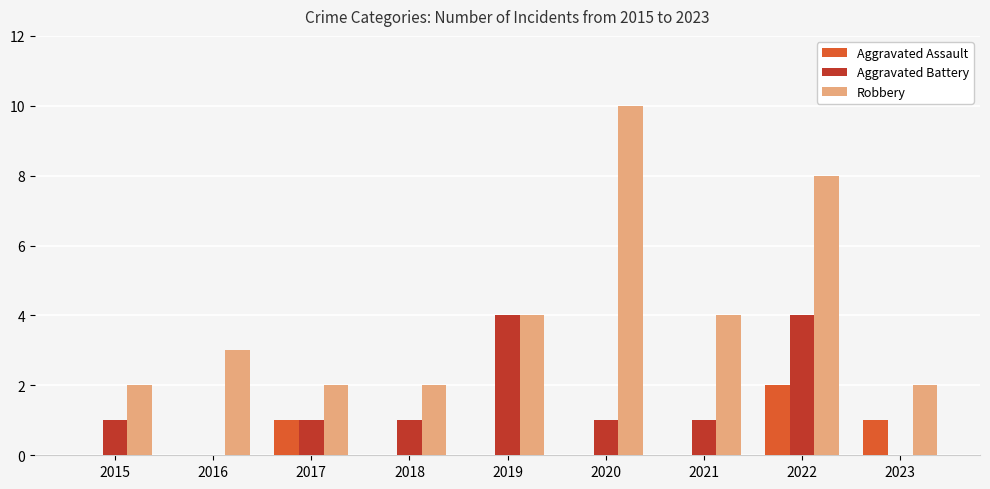

Reading left to right, transcribe all the data shown in this chart.

Aggravated Assault: 2015=0	2016=0	2017=1	2018=0	2019=0	2020=0	2021=0	2022=2	2023=1
Aggravated Battery: 2015=1	2016=0	2017=1	2018=1	2019=4	2020=1	2021=1	2022=4	2023=0
Robbery: 2015=2	2016=3	2017=2	2018=2	2019=4	2020=10	2021=4	2022=8	2023=2